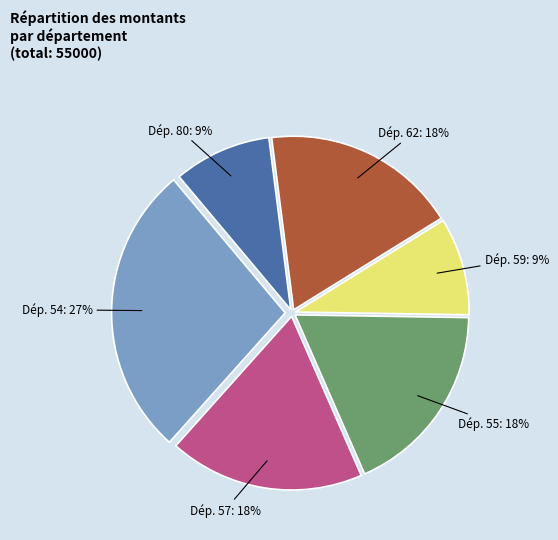

Is there a majority slice in this chart?

No